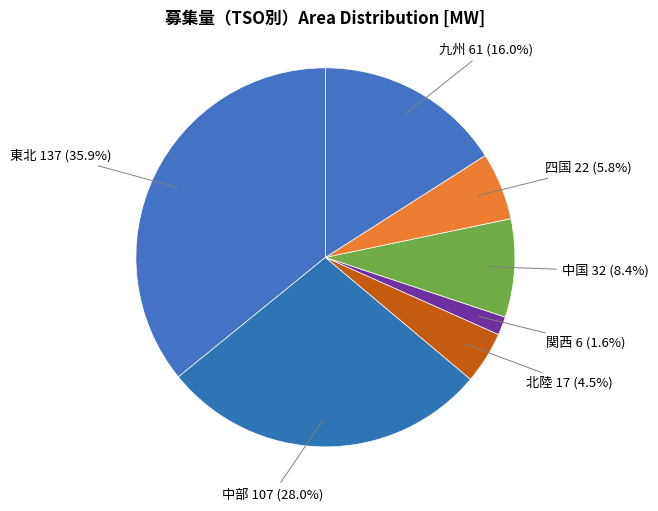

Which slice is the largest?

東北